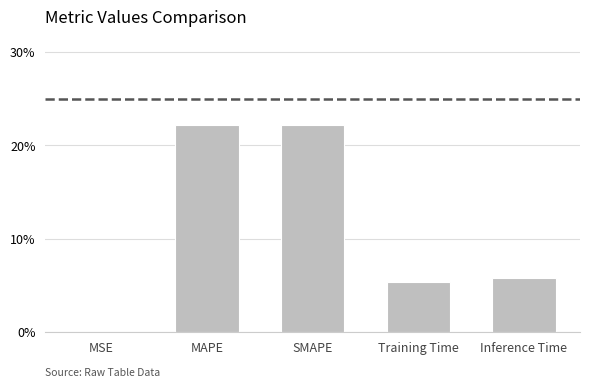

Rank the categories by value from lowest to highest.

MSE, Training Time, Inference Time, MAPE, SMAPE